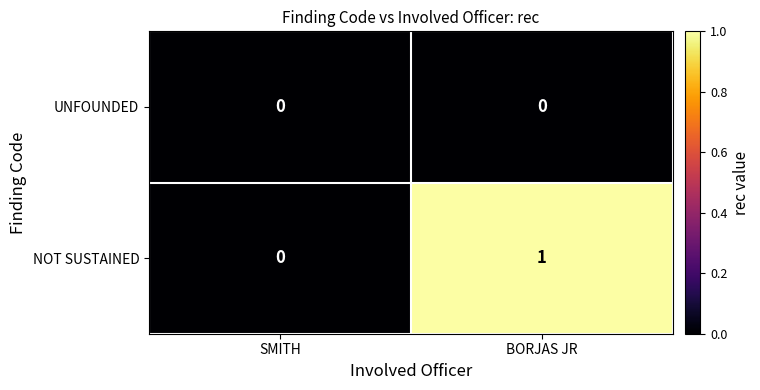

Which series has the largest total across all categories?

NOT SUSTAINED